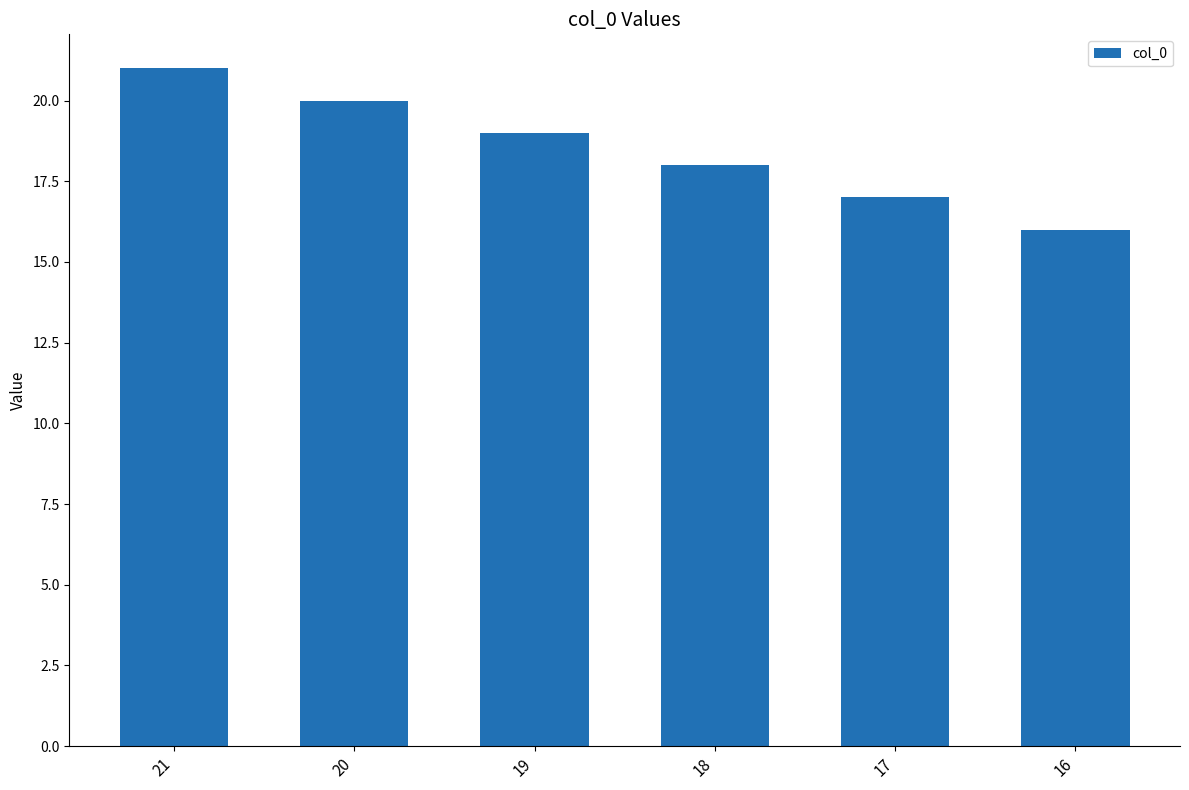

List the labels in order of value, largest first.

21, 20, 19, 18, 17, 16